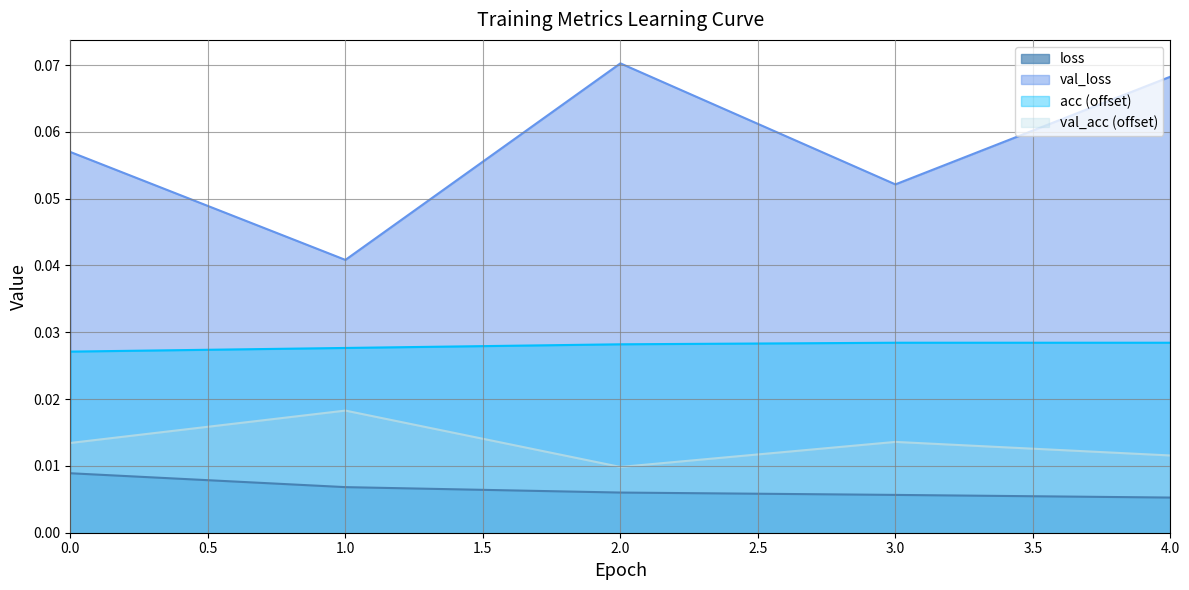

Is the value of acc at 3 greater than the value of val_loss at 4?

No